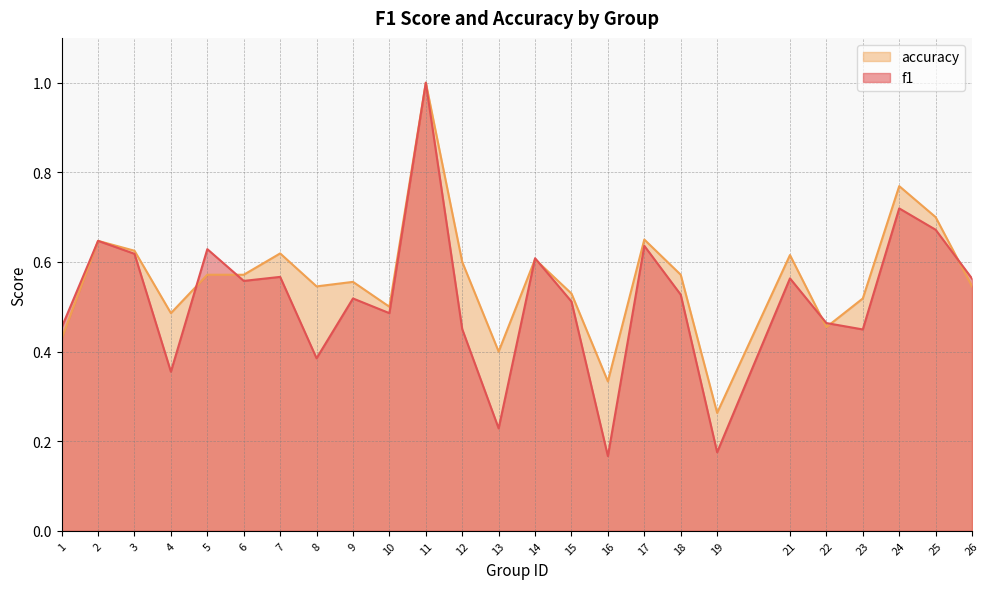

How many lines are shown in the chart?

2